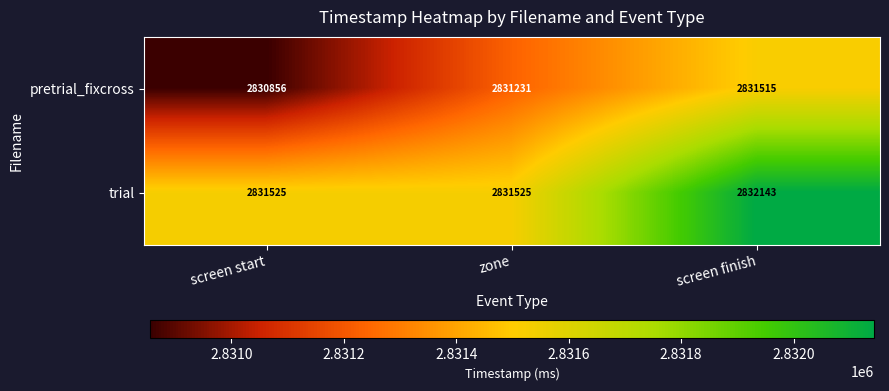

At screen finish, list the series in order from smallest to largest.

pretrial_fixcross, trial